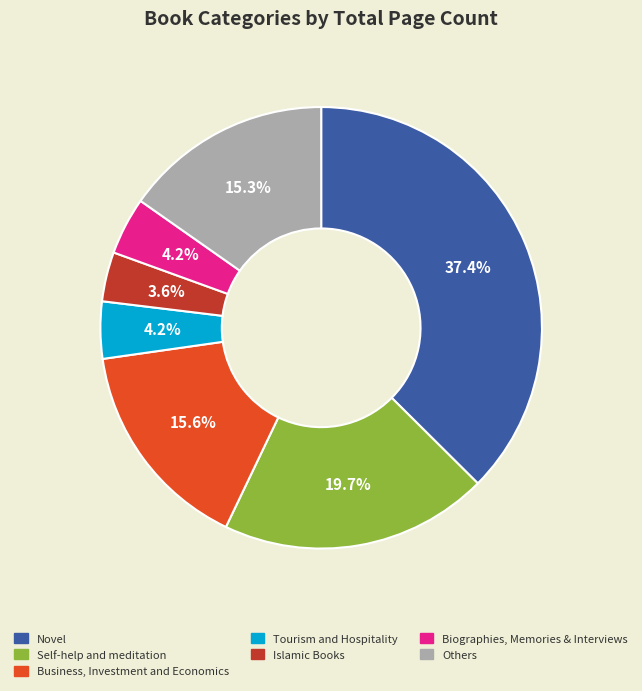

Does any single category account for the majority?

No